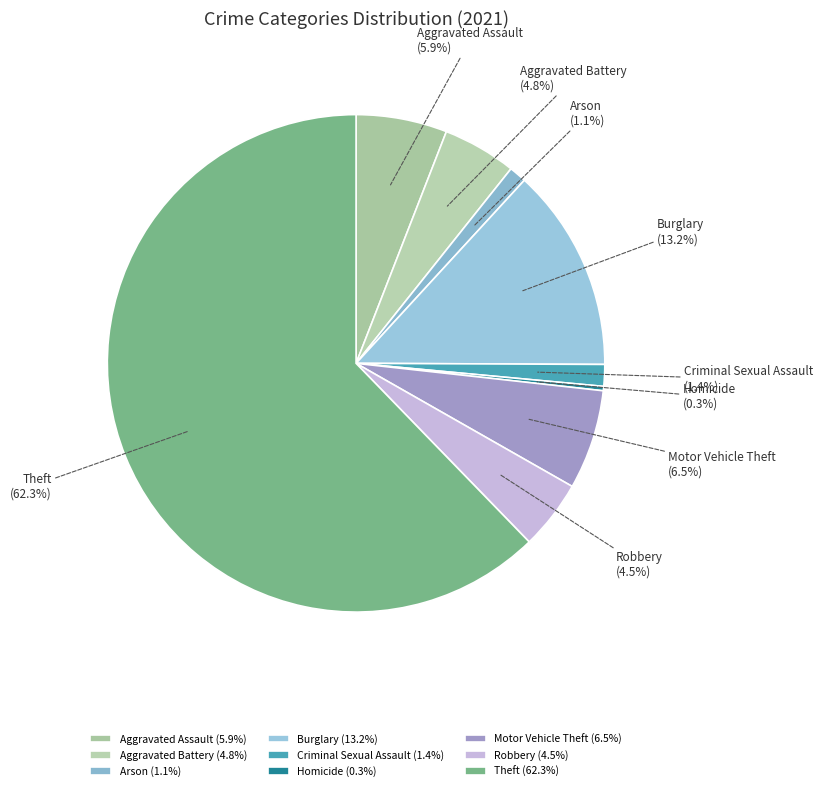

Does any single category account for the majority?

Yes